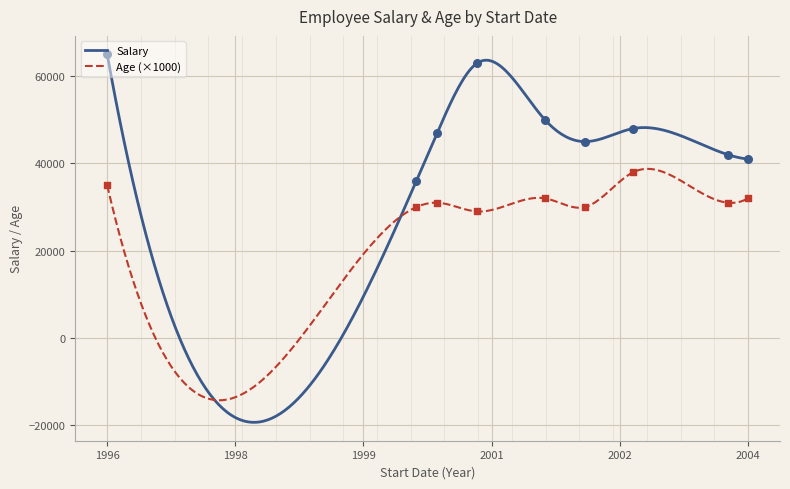

Which series contains the highest Y value?

Salary